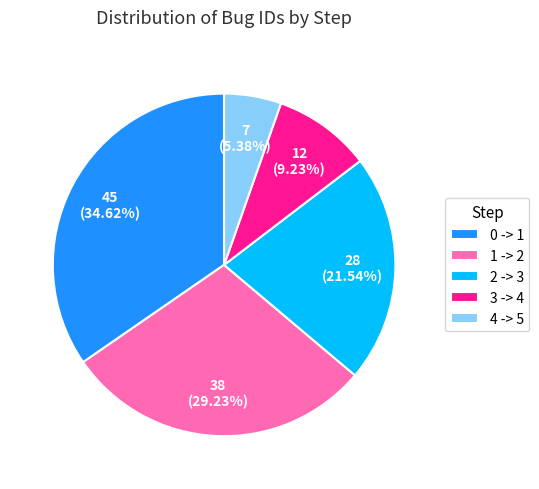

Which slice is the smallest?

4 -> 5